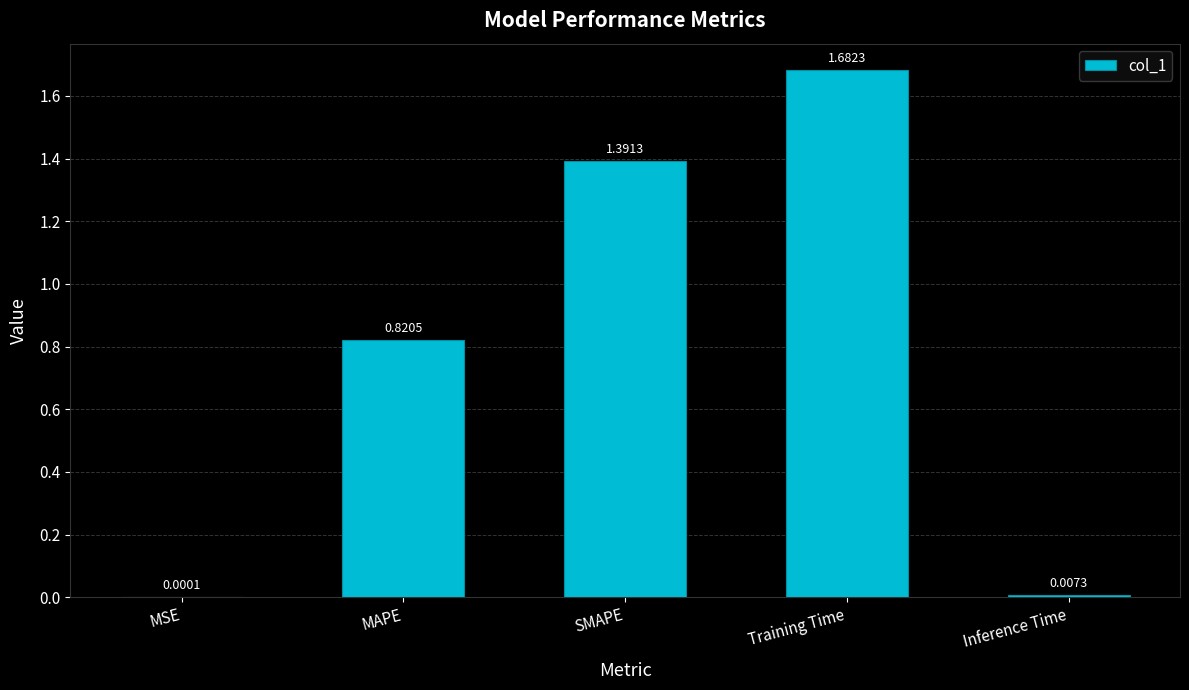

What is the sum of all values?

3.9